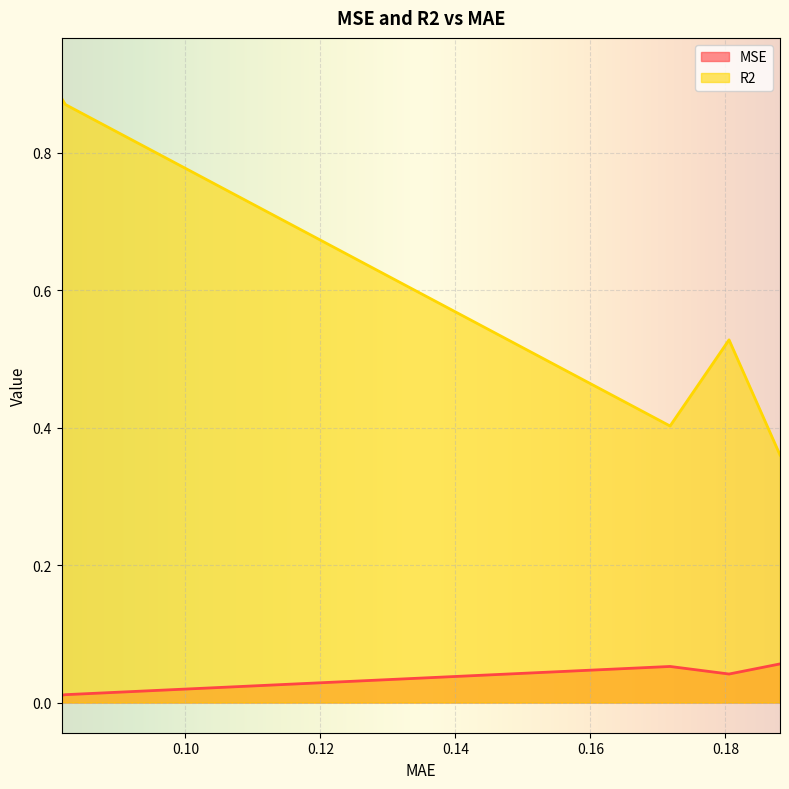

At which category does MSE reach its first local valley?

0.18053126773334172